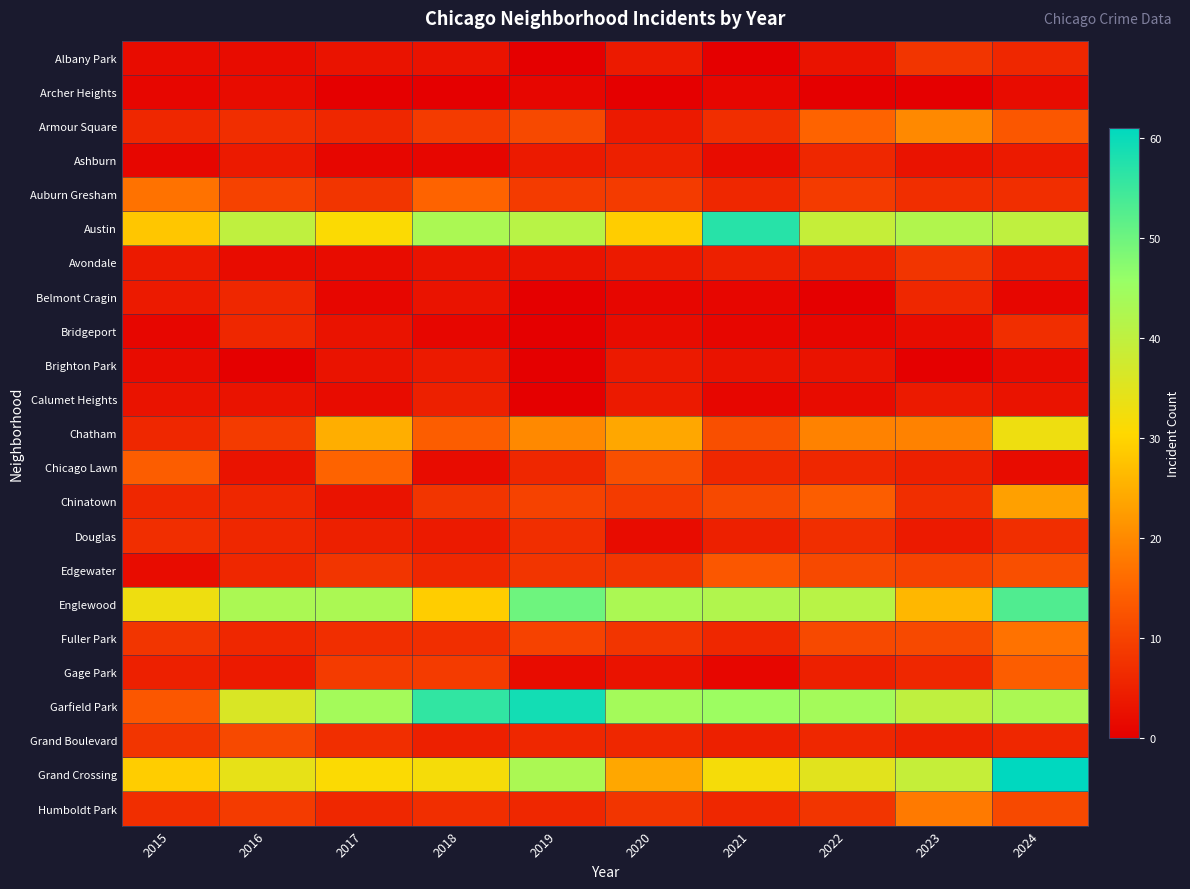

What is the maximum value shown in the chart?

61